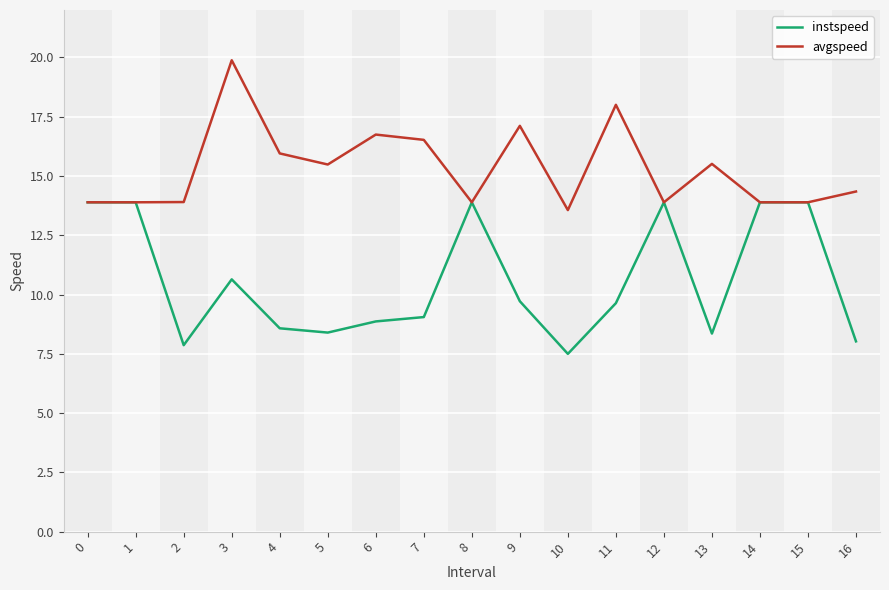

Does the chart have visible grid lines?

Yes